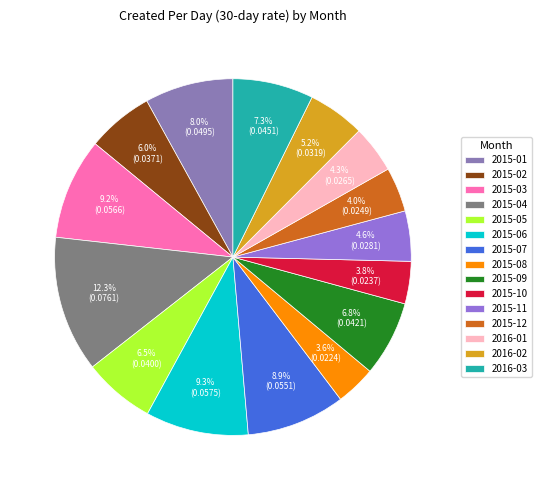

Combined, what portion of the pie is 2015-12 and 2016-01?

8.3%